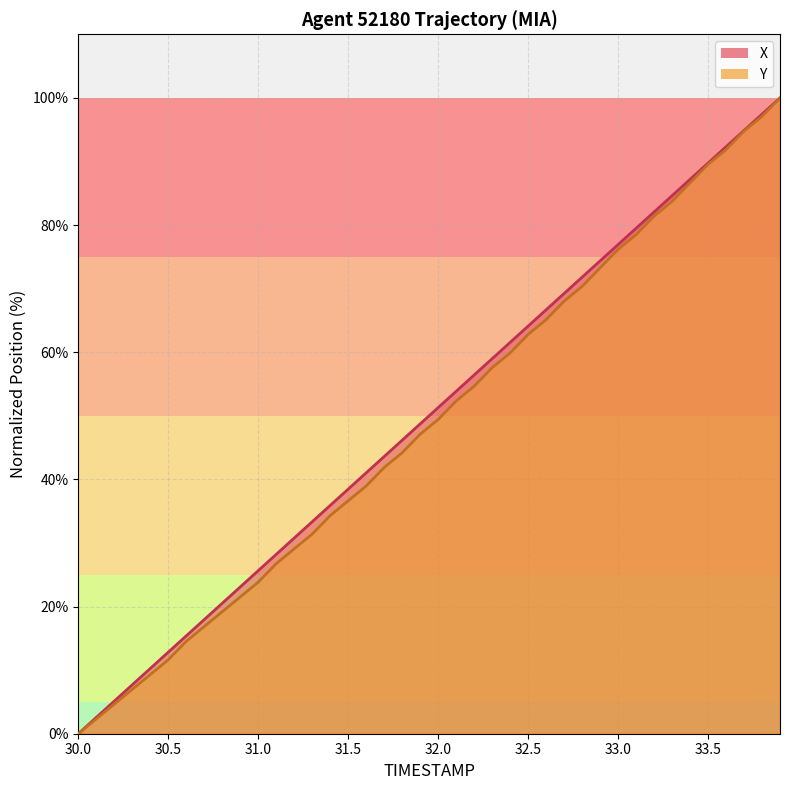

At how many categories does at least one series exceed 31?

27